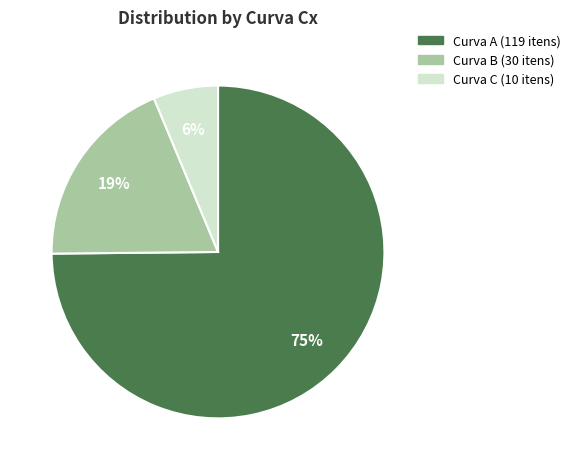

To the nearest percent, what is the difference between the largest and smallest slice percentages?

69%